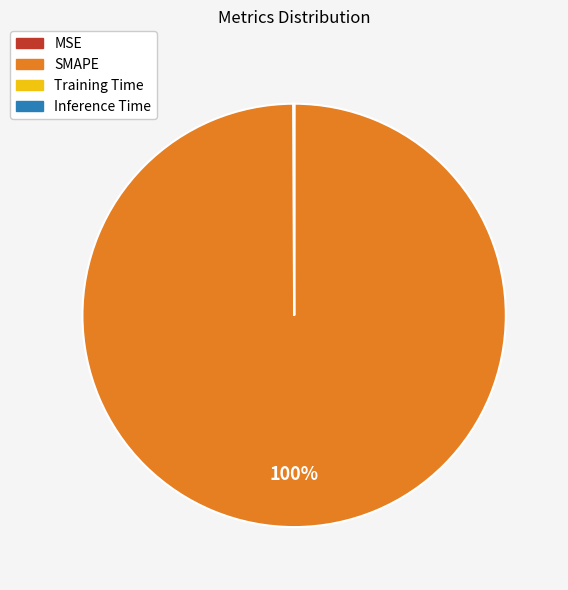

To the nearest percent, what is the difference between the largest and smallest slice percentages?

100%